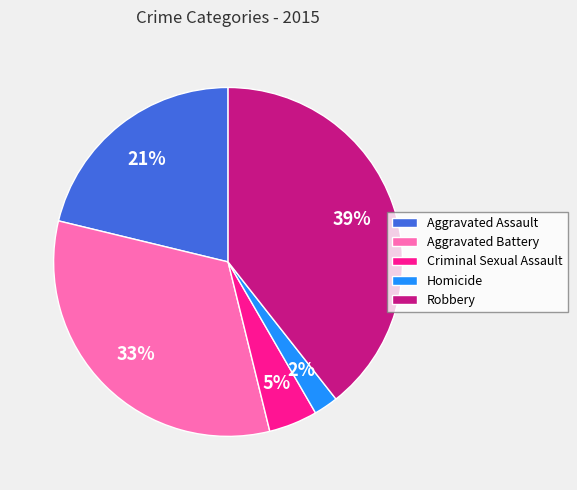

How many slices are in this pie chart?

5